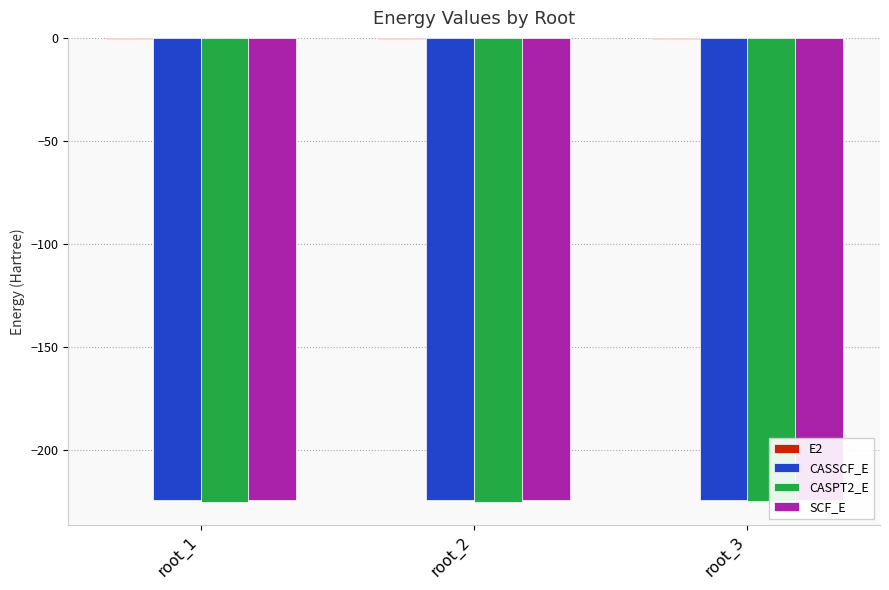

At which category is the sum across all series the highest?

root_3